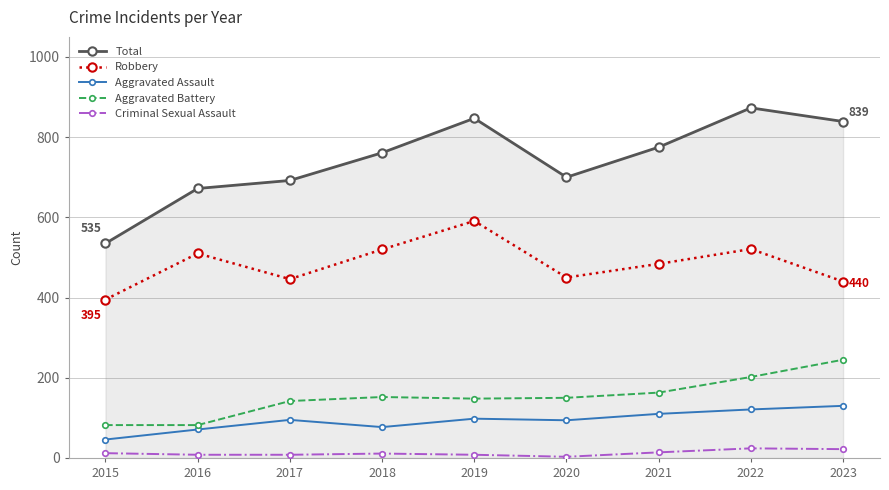

In Total, how many points are higher than both neighbors (excluding endpoints)?

2